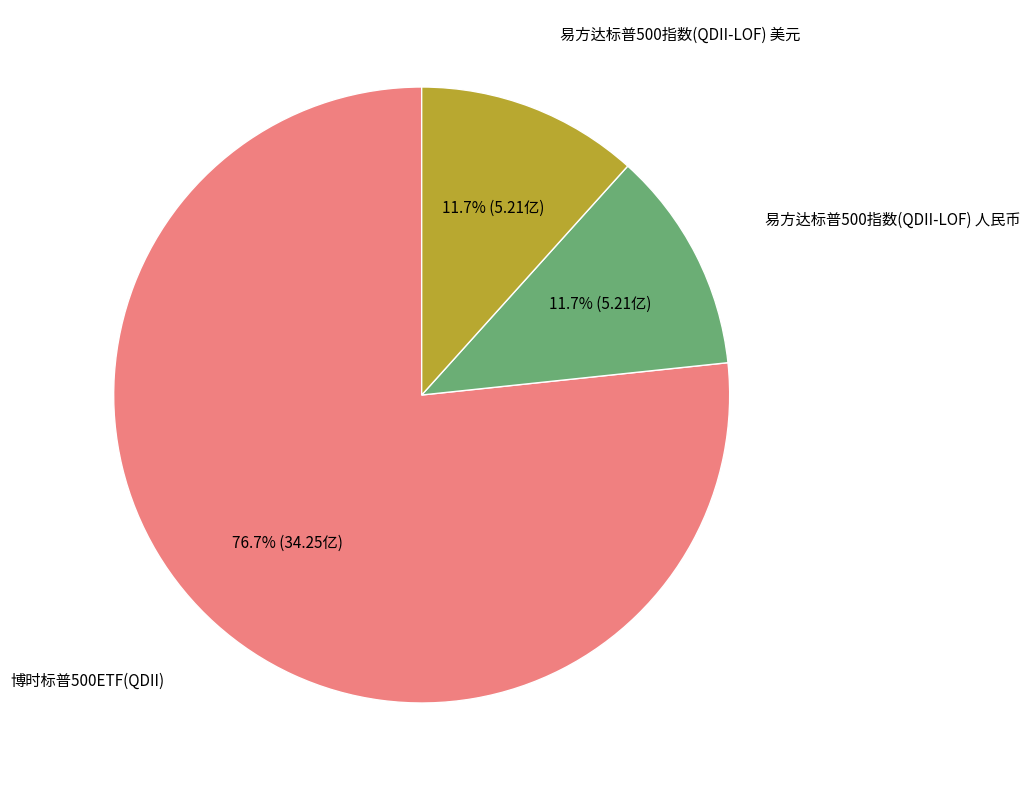

Is there a majority slice in this chart?

Yes